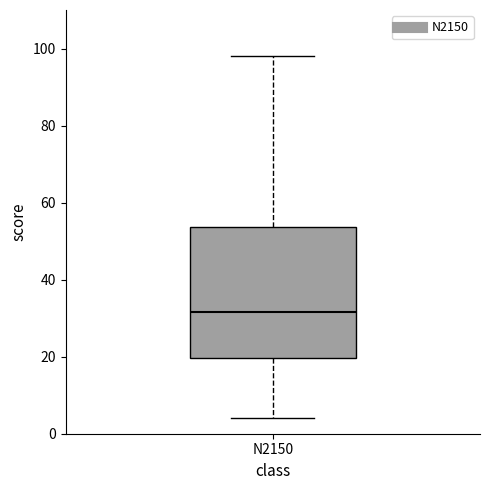

Where does the median line of the box for N2150 sit on the y-axis? The values are not printed on the chart, so give them approximately, as read against the axis.

32